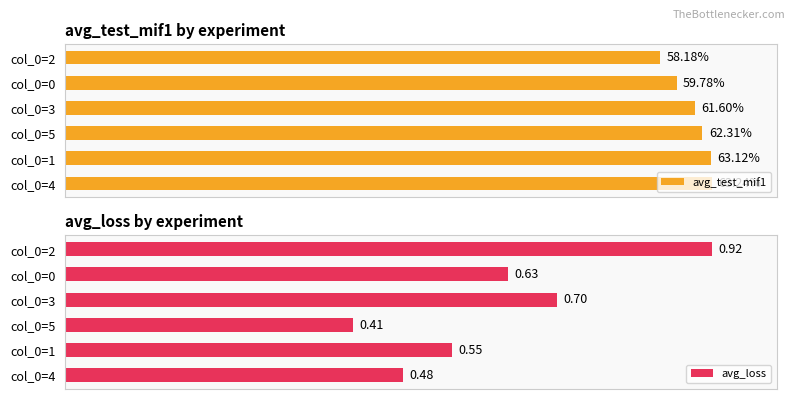

Is the value of avg_loss at col_0=3 greater than the value of avg_test_mif1 at col_0=1?

No